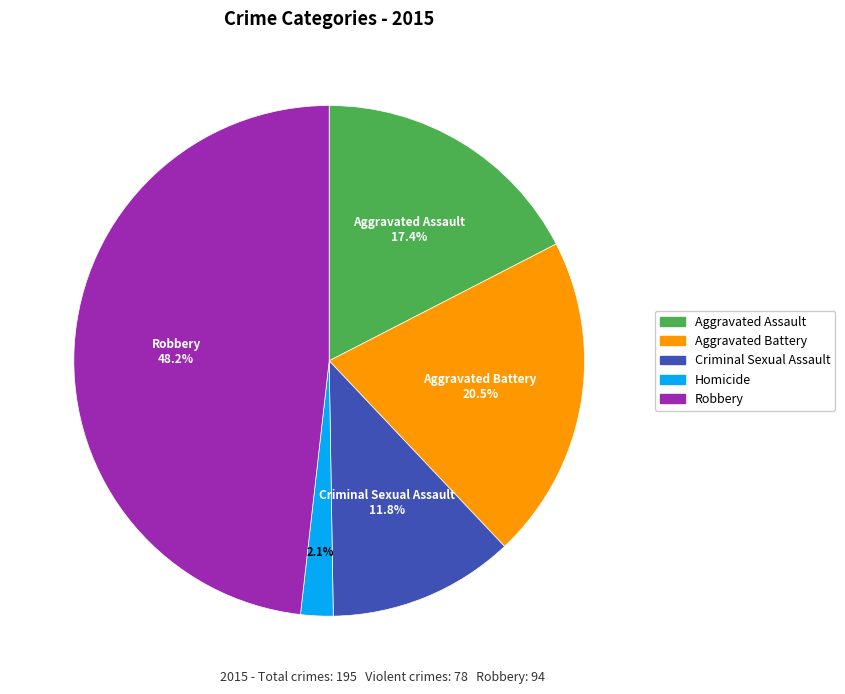

Is Homicide the majority of the pie?

No